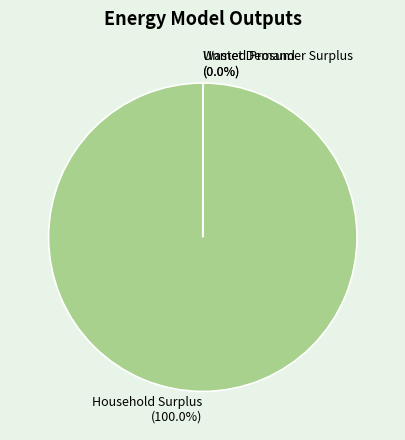

Which slice is the largest?

Household Surplus